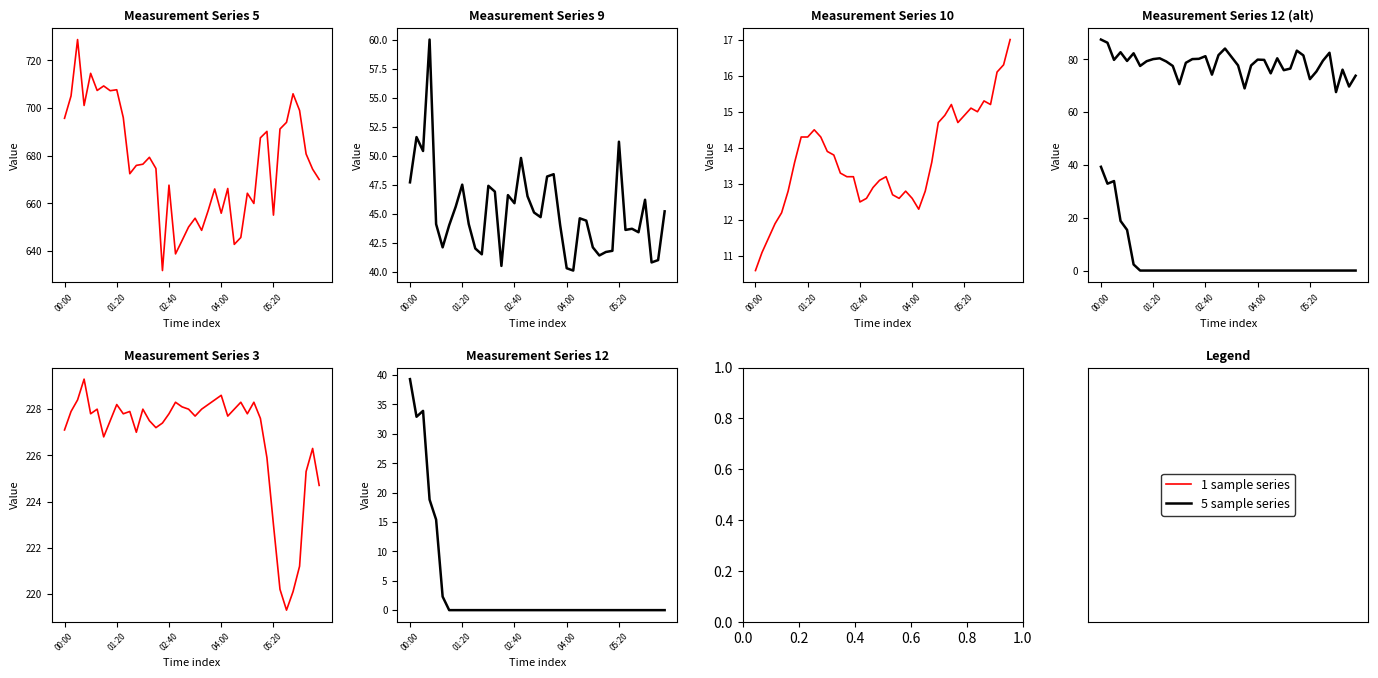

How many categories are shown in the chart?

40